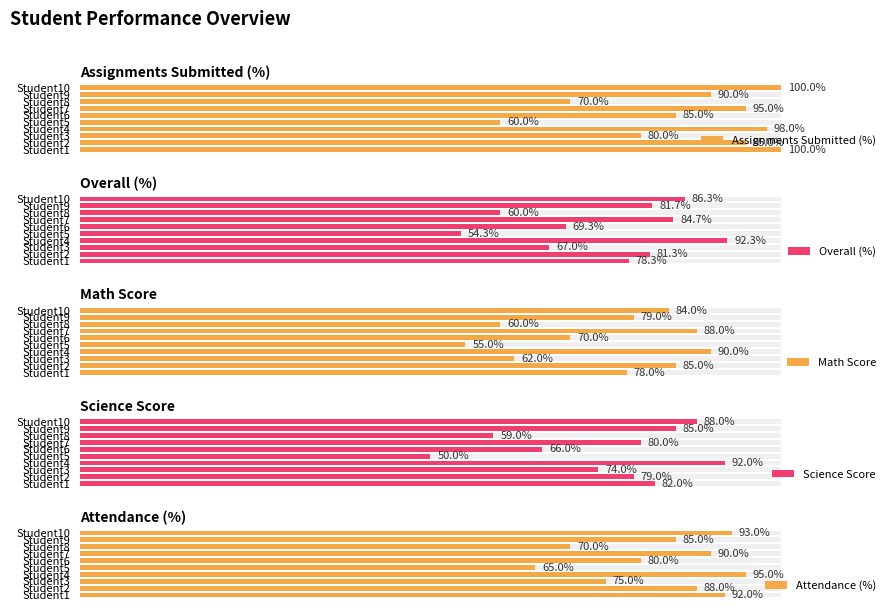

What is the difference between the Attendance (%) values at Student6 and Student3?

5.0